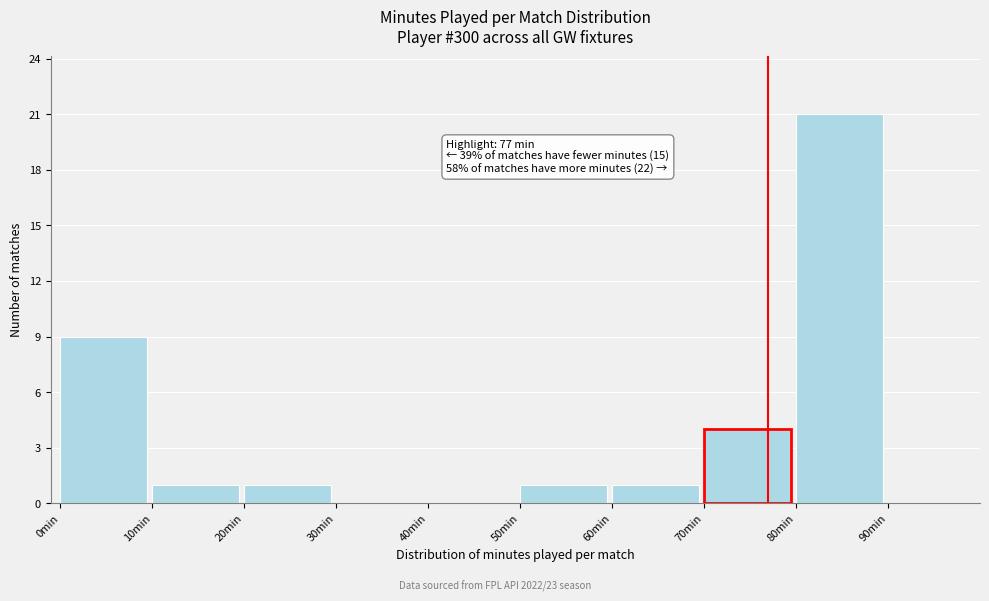

Over which range of the x-axis is the bar tallest?

80 to 90